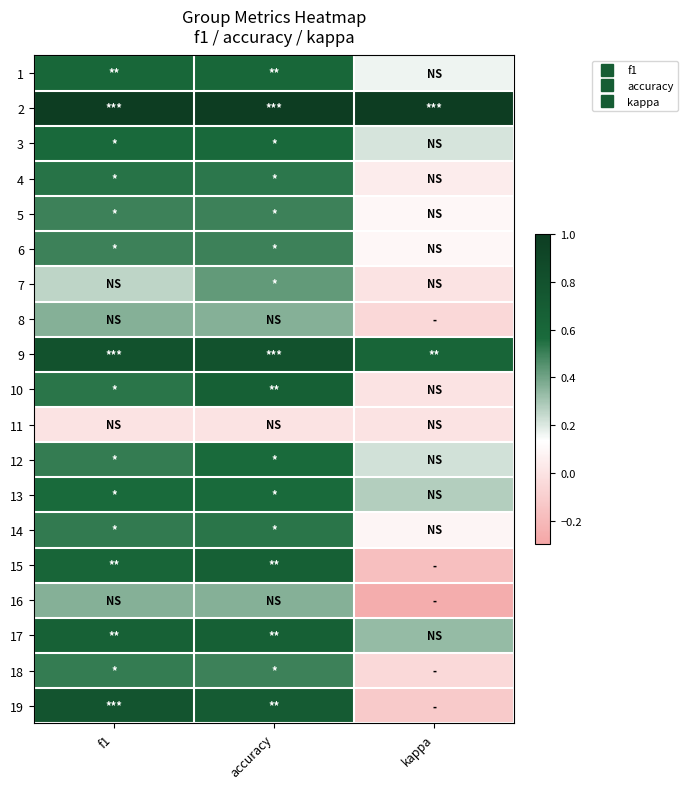

Reading left to right, extract all data points from this chart.

1: f1=0.6	accuracy=0.6	kappa=0.2
2: f1=1.0	accuracy=1.0	kappa=1.0
3: f1=0.6	accuracy=0.6	kappa=0.2
4: f1=0.5	accuracy=0.5	kappa=0.0
5: f1=0.5	accuracy=0.5	kappa=0.1
6: f1=0.5	accuracy=0.5	kappa=0.1
7: f1=0.3	accuracy=0.4	kappa=0.0
8: f1=0.4	accuracy=0.4	kappa=-0.1
9: f1=0.8	accuracy=0.8	kappa=0.6
10: f1=0.5	accuracy=0.7	kappa=0.0
11: f1=0.0	accuracy=0.0	kappa=0.0
12: f1=0.5	accuracy=0.6	kappa=0.2
13: f1=0.6	accuracy=0.6	kappa=0.3
14: f1=0.5	accuracy=0.5	kappa=0.1
15: f1=0.6	accuracy=0.7	kappa=-0.2
16: f1=0.4	accuracy=0.4	kappa=-0.3
17: f1=0.7	accuracy=0.7	kappa=0.3
18: f1=0.5	accuracy=0.5	kappa=-0.0
19: f1=0.8	accuracy=0.7	kappa=-0.1